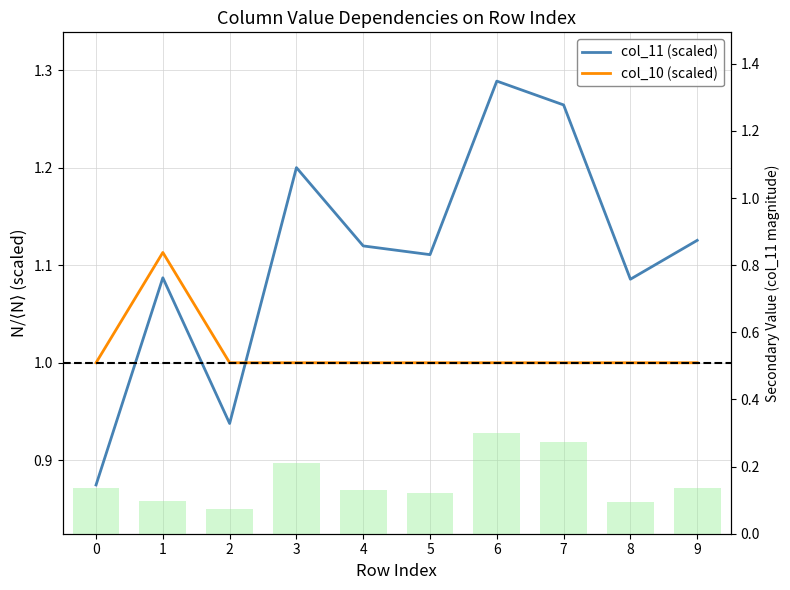

What is the approximate value of col_11 (scaled) at 8?

1.1